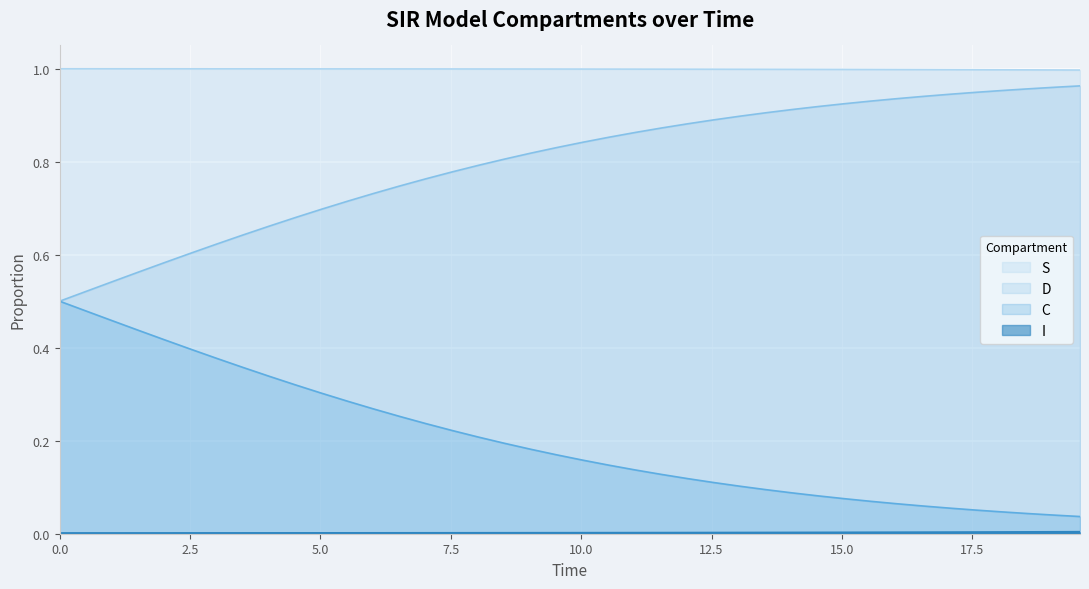

What is the label of the 22nd point from the right?

18